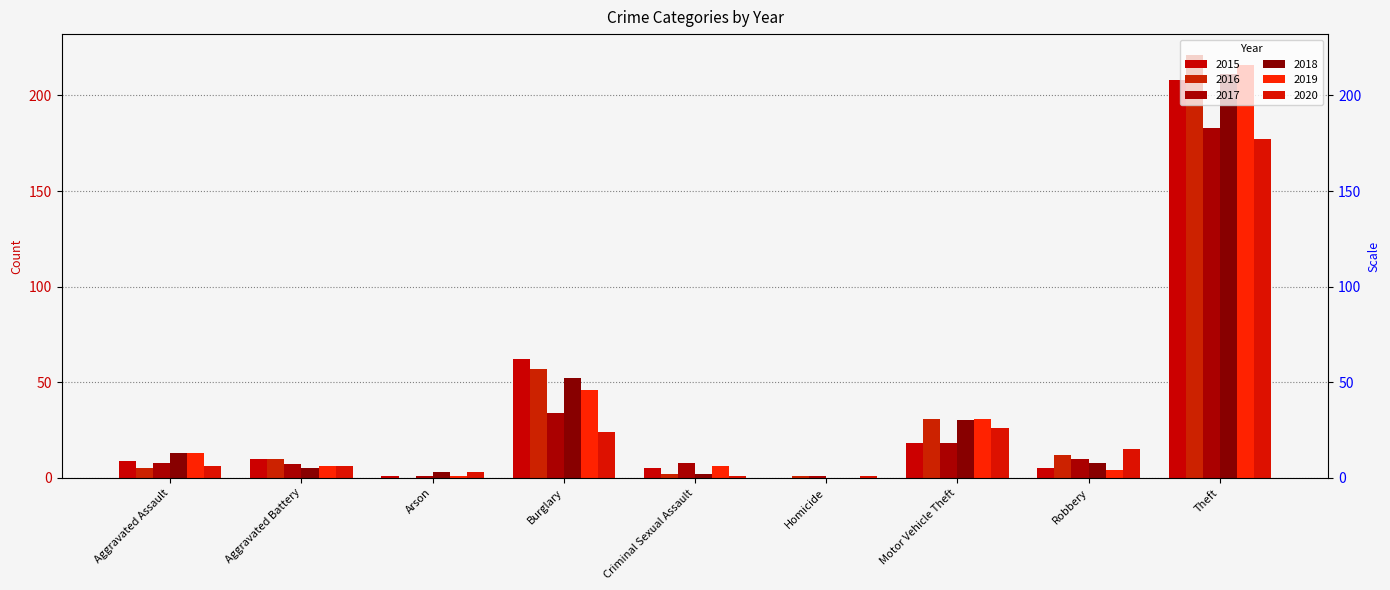

Which series has the widest spread of values?

2016